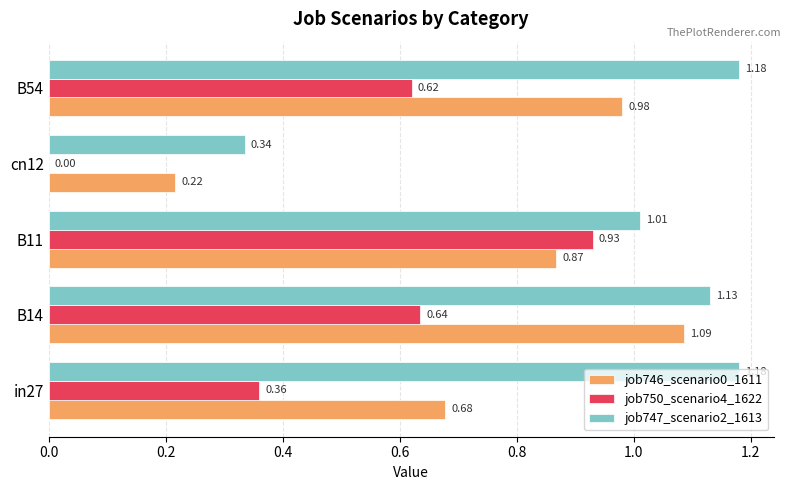

Between B11 and B54, which series saw the biggest shift?

job750_scenario4_1622